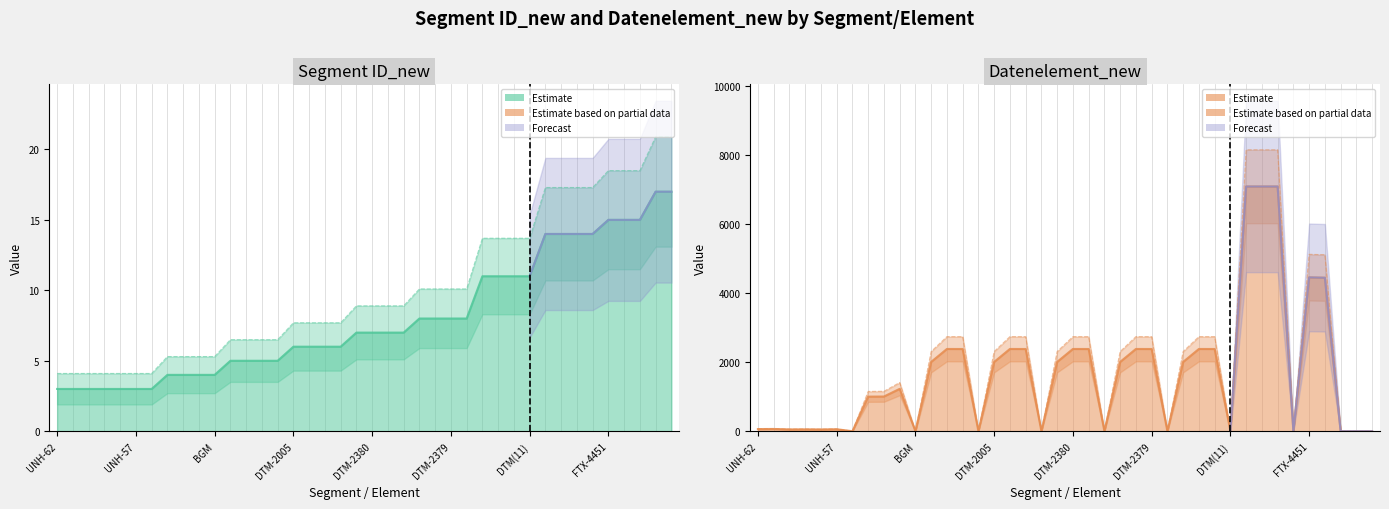

True or false: Datenelement_new and Segment ID_new intersect in this chart.

True